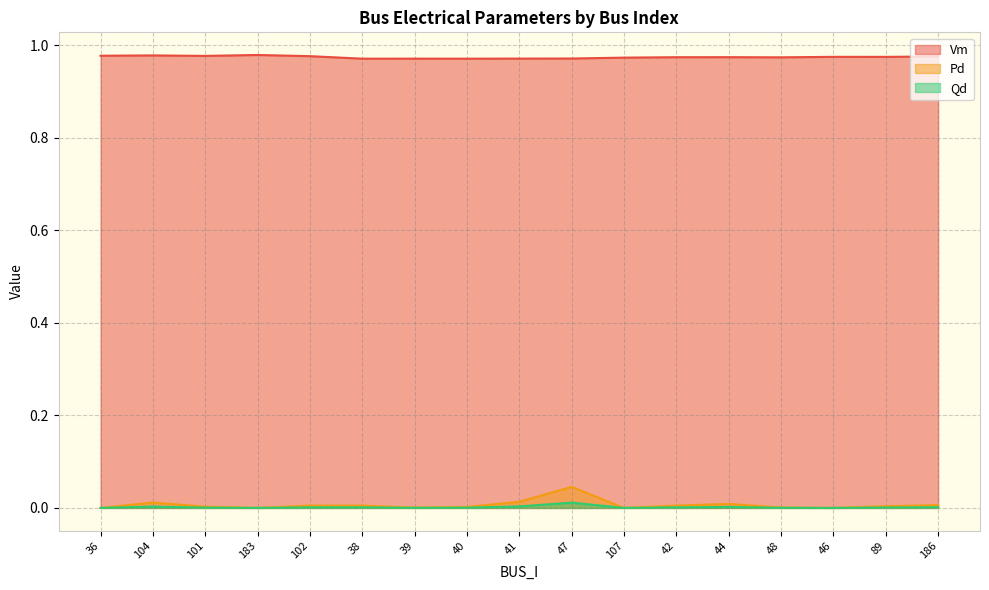

True or false: Vm and Qd intersect in this chart.

False